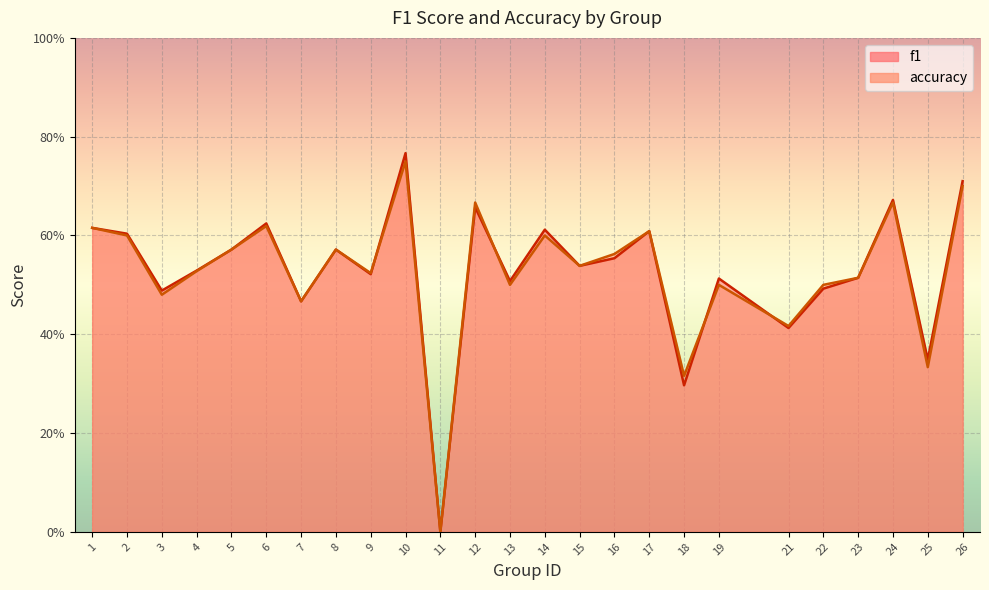

Rank the categories by f1 value from highest to lowest.

10, 26, 24, 12, 6, 1, 14, 17, 2, 5, 8, 16, 15, 4, 9, 23, 19, 13, 22, 3, 7, 21, 25, 18, 11